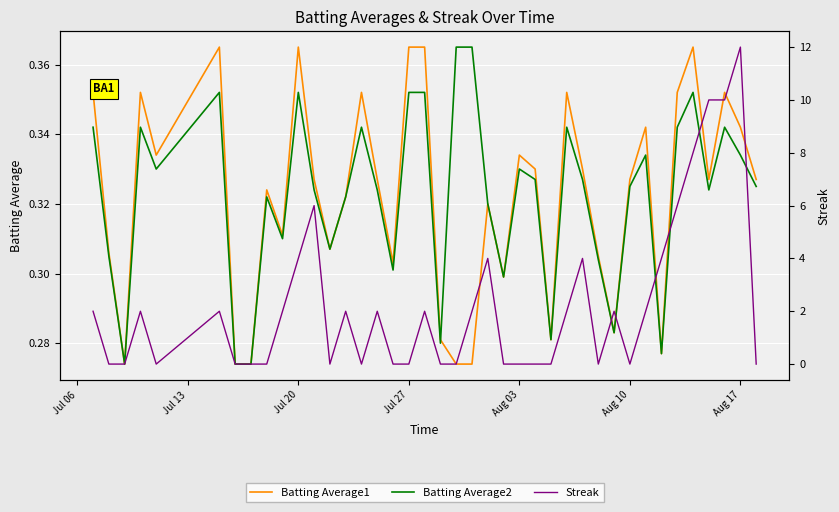

How many intersections are there between Streak and Batting Average2?

21